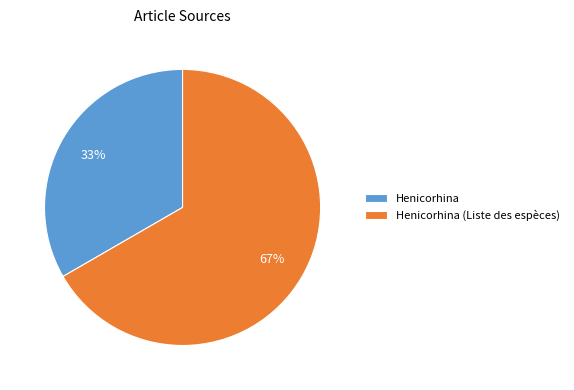

Is it true that Henicorhina is 47% of the pie?

False